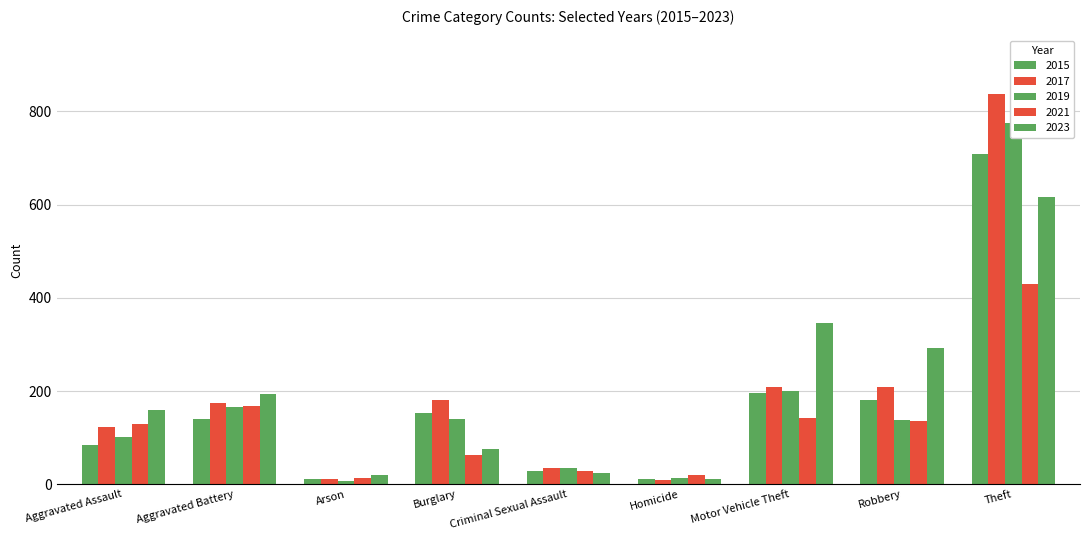

Reading right to left, transcribe all the data shown in this chart.

2015: Theft=708	Robbery=180	Motor Vehicle Theft=195	Homicide=12	Criminal Sexual Assault=29	Burglary=152	Arson=12	Aggravated Battery=139	Aggravated Assault=85
2017: Theft=837	Robbery=209	Motor Vehicle Theft=209	Homicide=8	Criminal Sexual Assault=35	Burglary=181	Arson=11	Aggravated Battery=175	Aggravated Assault=122
2019: Theft=776	Robbery=138	Motor Vehicle Theft=199	Homicide=13	Criminal Sexual Assault=35	Burglary=140	Arson=6	Aggravated Battery=166	Aggravated Assault=102
2021: Theft=429	Robbery=135	Motor Vehicle Theft=142	Homicide=19	Criminal Sexual Assault=28	Burglary=63	Arson=14	Aggravated Battery=167	Aggravated Assault=129
2023: Theft=616	Robbery=292	Motor Vehicle Theft=345	Homicide=11	Criminal Sexual Assault=24	Burglary=75	Arson=20	Aggravated Battery=194	Aggravated Assault=159